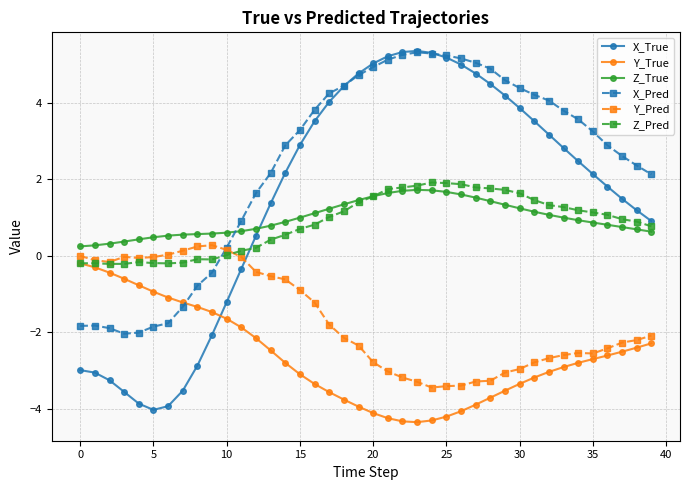

What is the difference between the maximum and minimum values in the Z_Pred series?

2.1